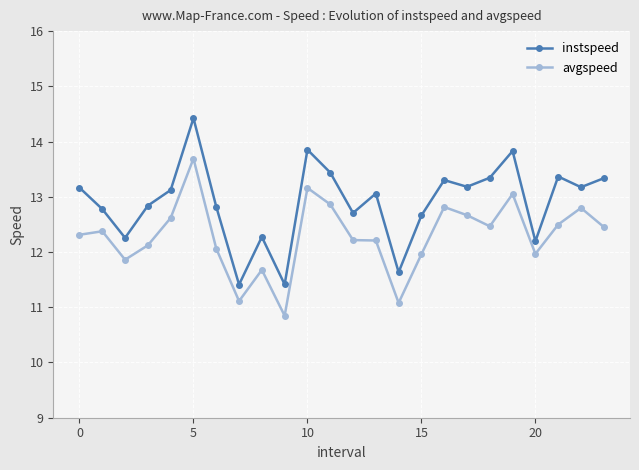

Rank the series by their average value, from highest to lowest.

instspeed, avgspeed